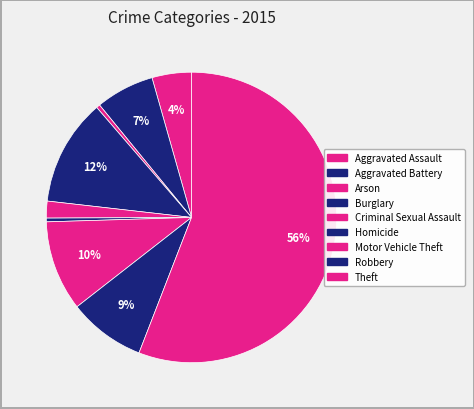

Is the sum of Robbery and Motor Vehicle Theft greater than half?

No